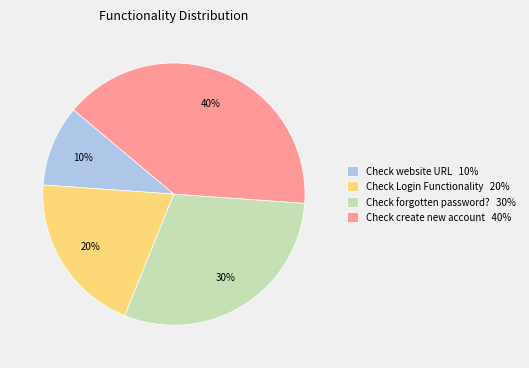

To the nearest percent, what percentage of the pie is Check Login Functionality 20%?

20%